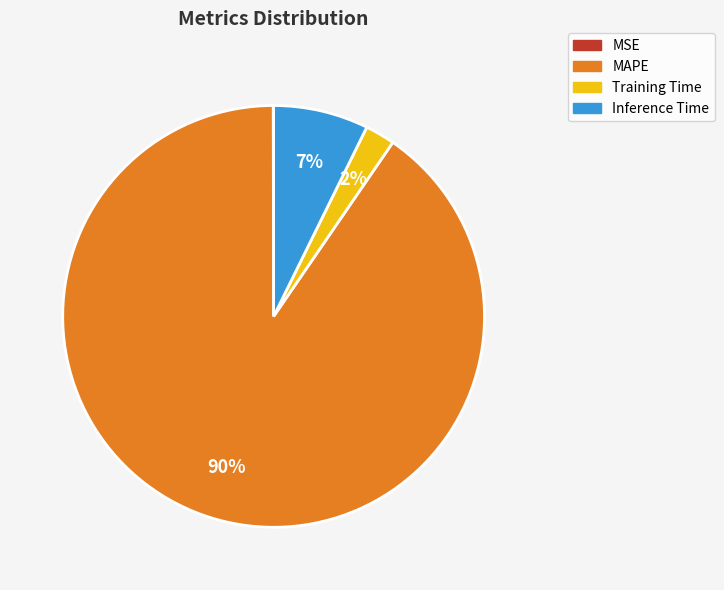

Is the sum of Inference Time and Training Time greater than half?

No